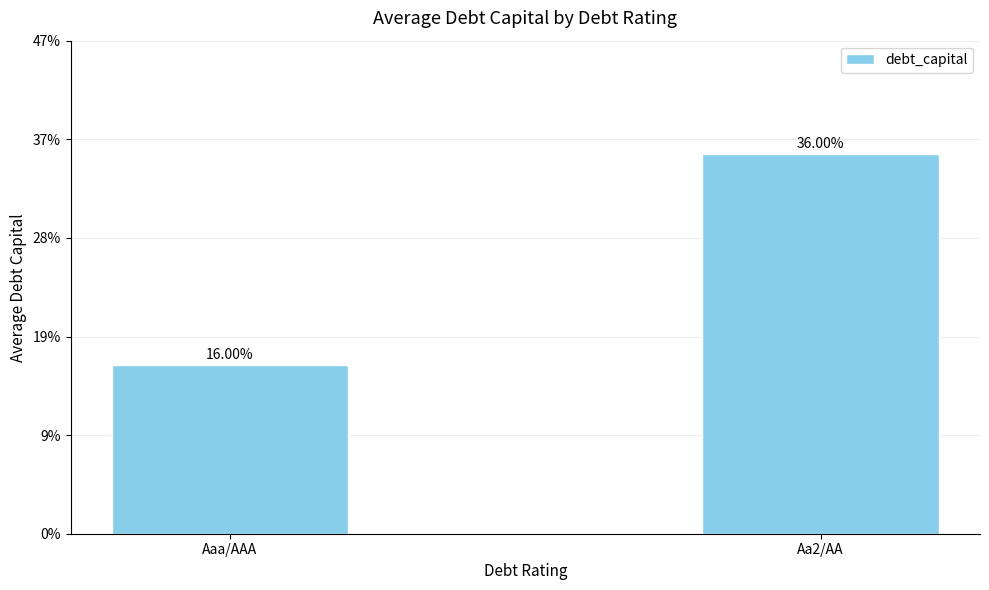

Are the bars horizontal?

No